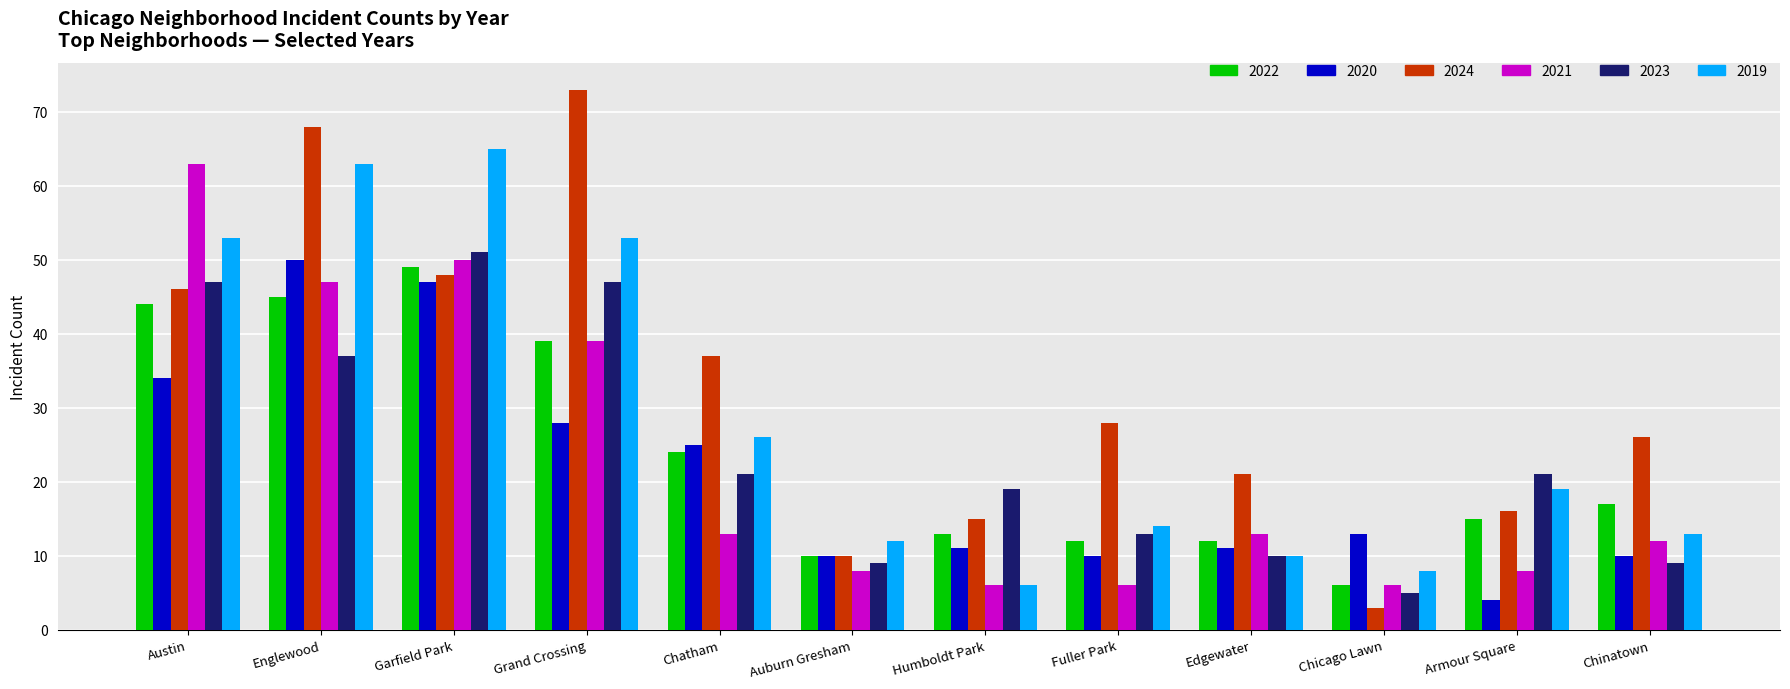

What is the minimum value for 2021?

6